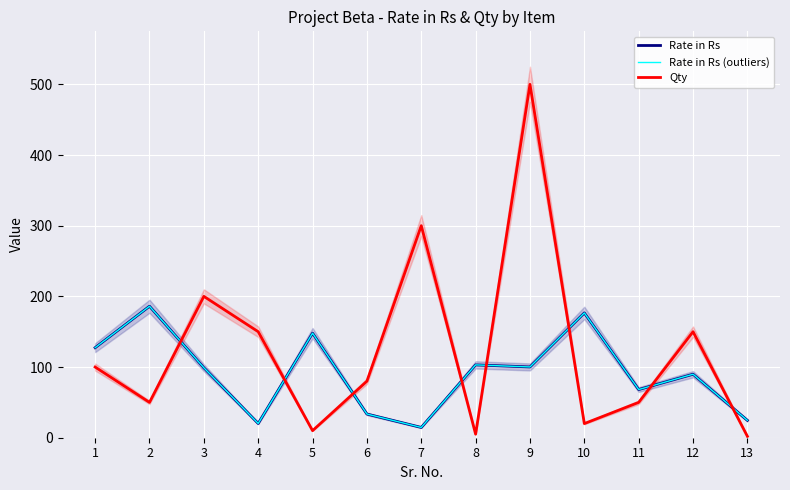

Which series has the widest spread of values?

Qty